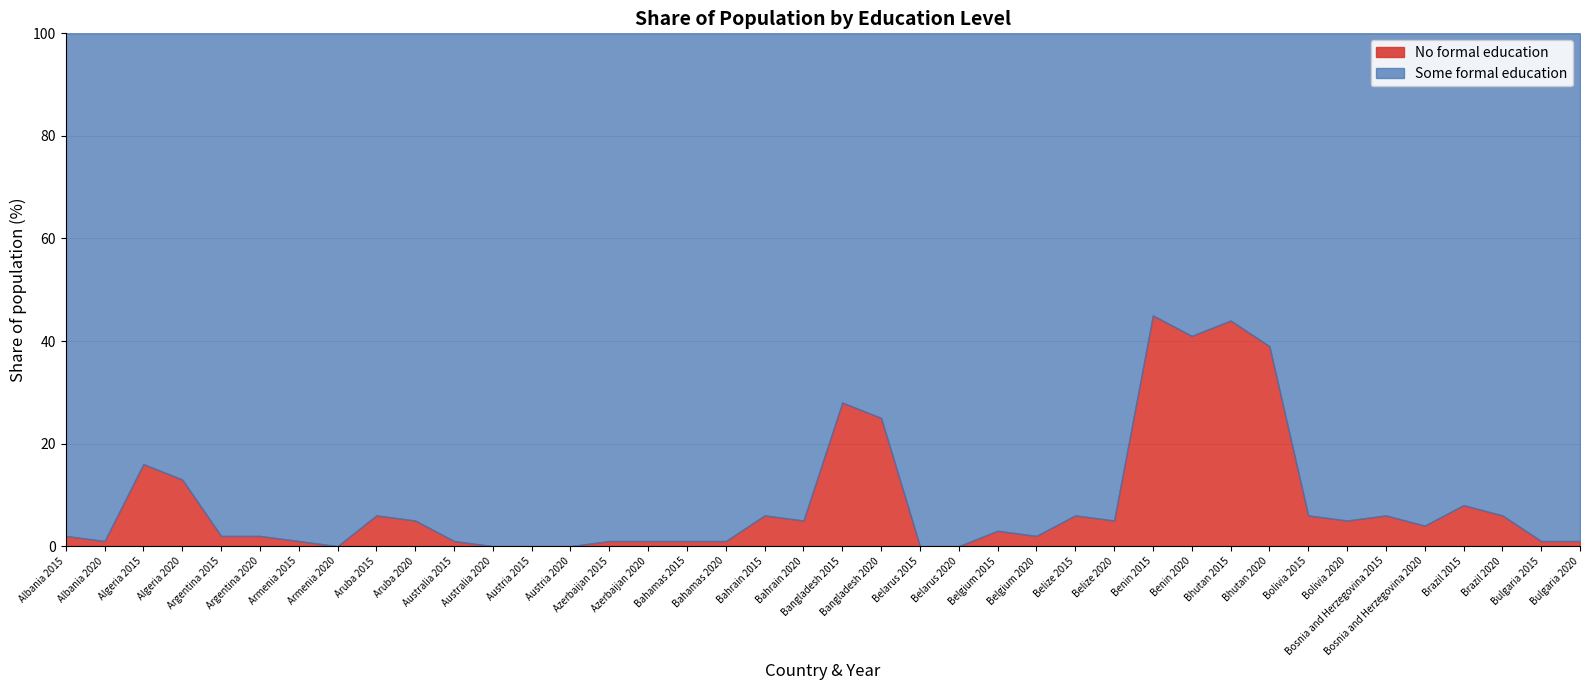

Reading left to right, list all the values displayed in this chart.

No formal education: Albania 2015=2	Albania 2020=1	Algeria 2015=16	Algeria 2020=13	Argentina 2015=2	Argentina 2020=2	Armenia 2015=1	Armenia 2020=0	Aruba 2015=6	Aruba 2020=5	Australia 2015=1	Australia 2020=0	Austria 2015=0	Austria 2020=0	Azerbaijan 2015=1	Azerbaijan 2020=1	Bahamas 2015=1	Bahamas 2020=1	Bahrain 2015=6	Bahrain 2020=5	Bangladesh 2015=28	Bangladesh 2020=25	Belarus 2015=0	Belarus 2020=0	Belgium 2015=3	Belgium 2020=2	Belize 2015=6	Belize 2020=5	Benin 2015=45	Benin 2020=41	Bhutan 2015=44	Bhutan 2020=39	Bolivia 2015=6	Bolivia 2020=5	Bosnia and Herzegovina 2015=6	Bosnia and Herzegovina 2020=4	Brazil 2015=8	Brazil 2020=6	Bulgaria 2015=1	Bulgaria 2020=1
Some formal education: Albania 2015=98	Albania 2020=99	Algeria 2015=84	Algeria 2020=87	Argentina 2015=98	Argentina 2020=98	Armenia 2015=99	Armenia 2020=100	Aruba 2015=94	Aruba 2020=95	Australia 2015=99	Australia 2020=100	Austria 2015=100	Austria 2020=100	Azerbaijan 2015=99	Azerbaijan 2020=99	Bahamas 2015=99	Bahamas 2020=99	Bahrain 2015=94	Bahrain 2020=95	Bangladesh 2015=72	Bangladesh 2020=75	Belarus 2015=100	Belarus 2020=100	Belgium 2015=97	Belgium 2020=98	Belize 2015=94	Belize 2020=95	Benin 2015=55	Benin 2020=59	Bhutan 2015=56	Bhutan 2020=61	Bolivia 2015=94	Bolivia 2020=95	Bosnia and Herzegovina 2015=94	Bosnia and Herzegovina 2020=96	Brazil 2015=92	Brazil 2020=94	Bulgaria 2015=99	Bulgaria 2020=99